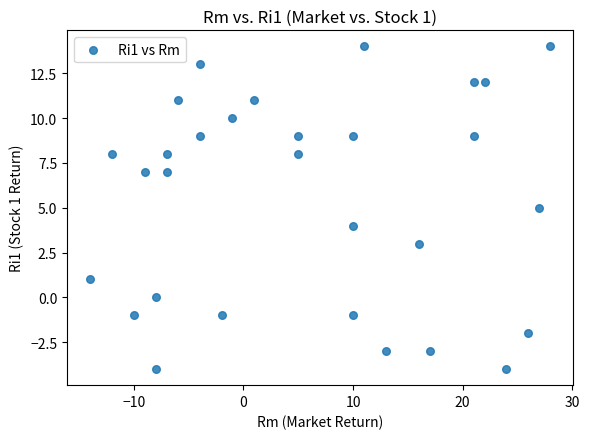

What is the range of X values (max minus min)?

42